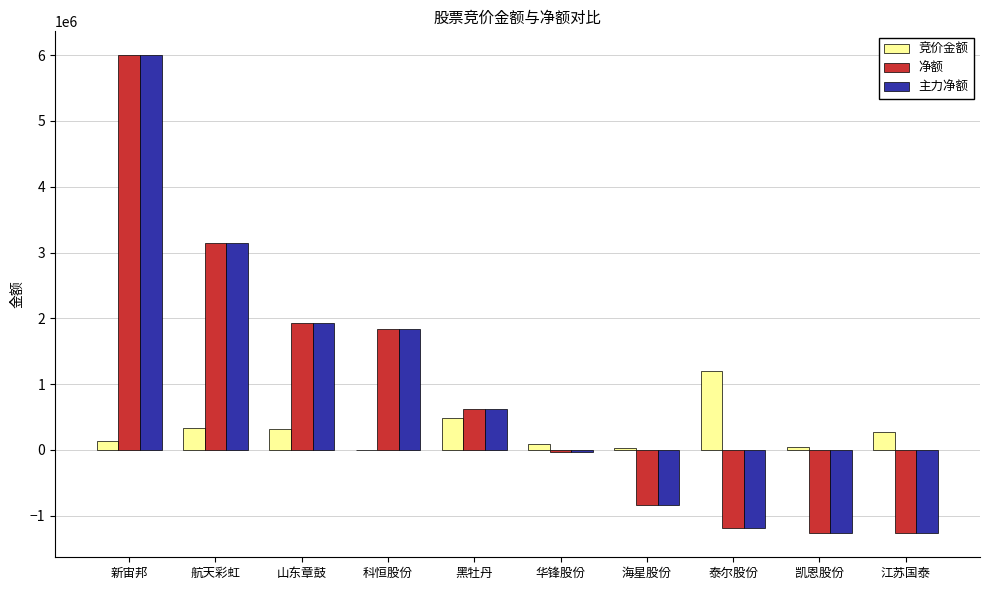

True or false: 净额 has a value of 369621 at 黑牡丹.

False